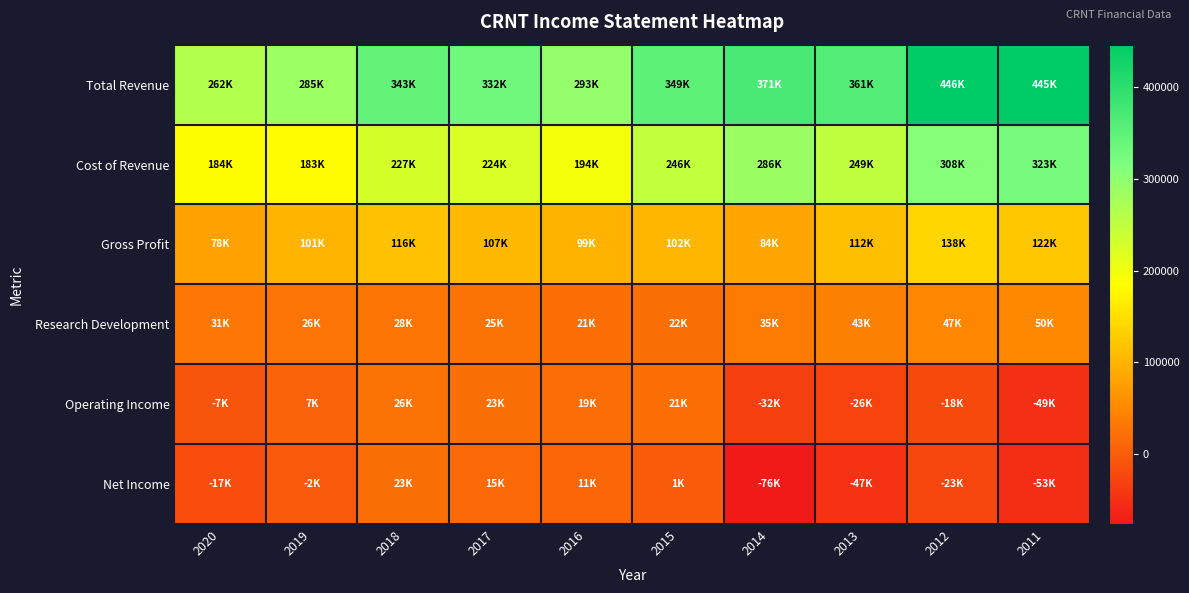

At how many categories does at least one series exceed 305102?

7